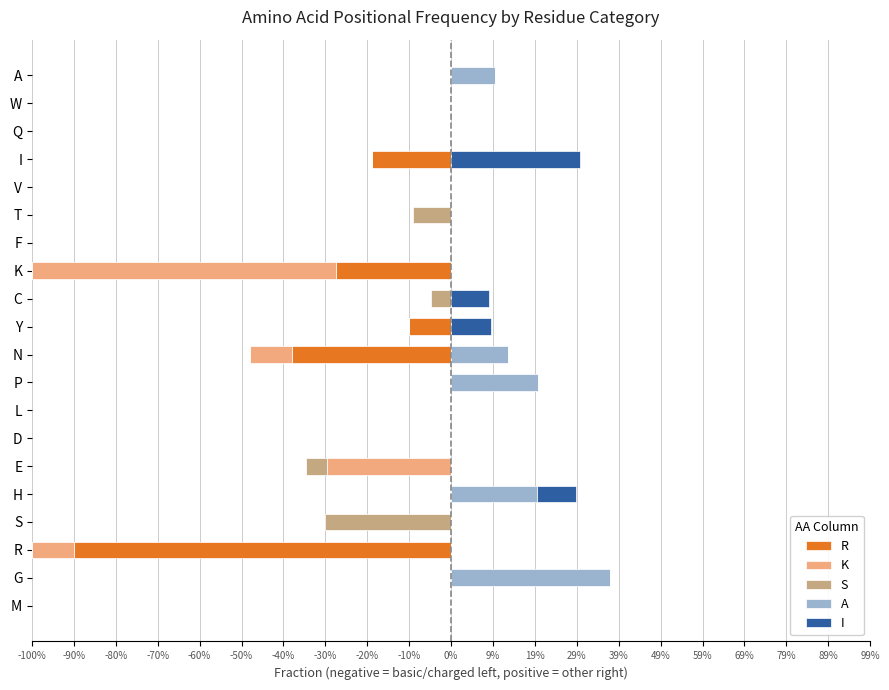

Does the chart contain stacked bars?

No